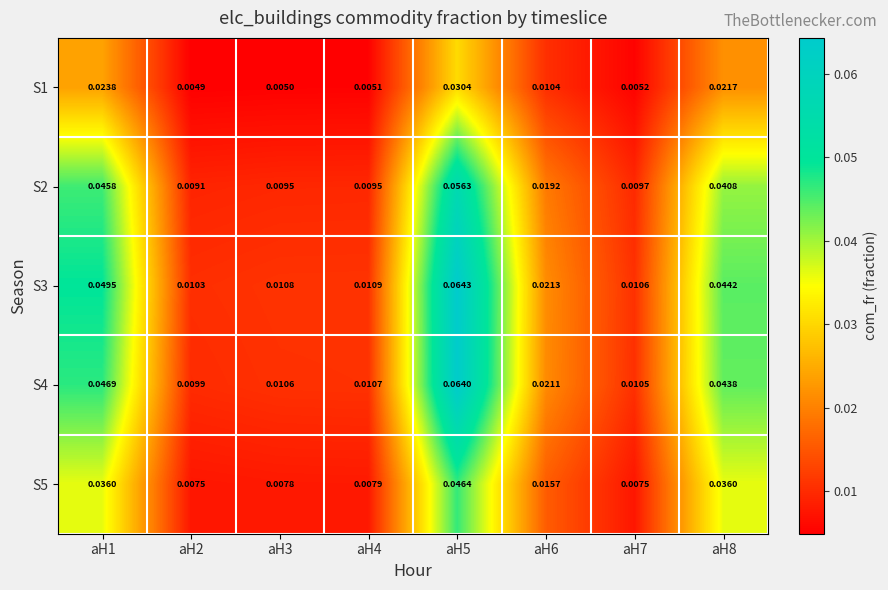

Is the value of S4 at aH1 greater than the value of S1 at aH6?

Yes